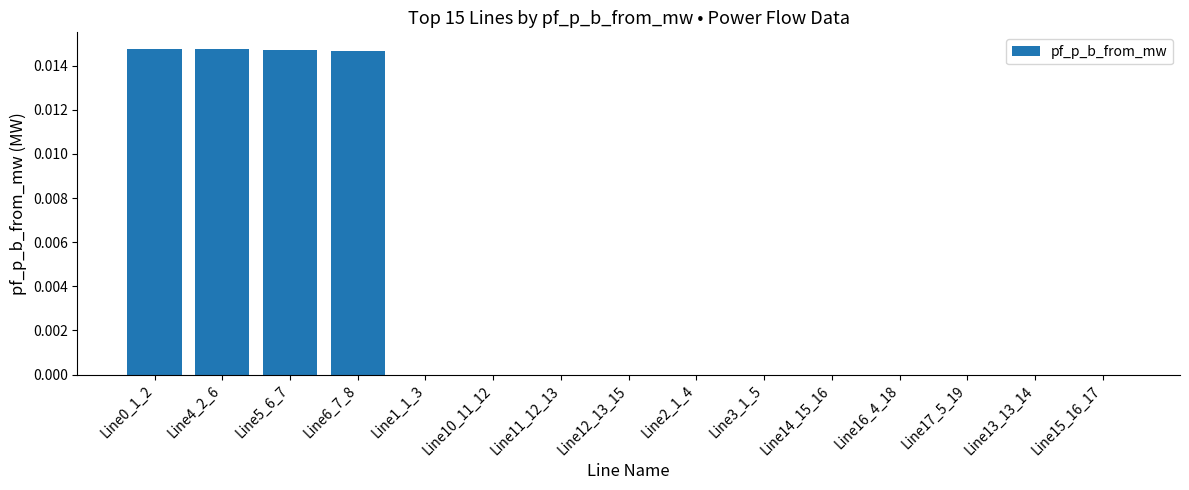

How many categories are shown in the chart?

15